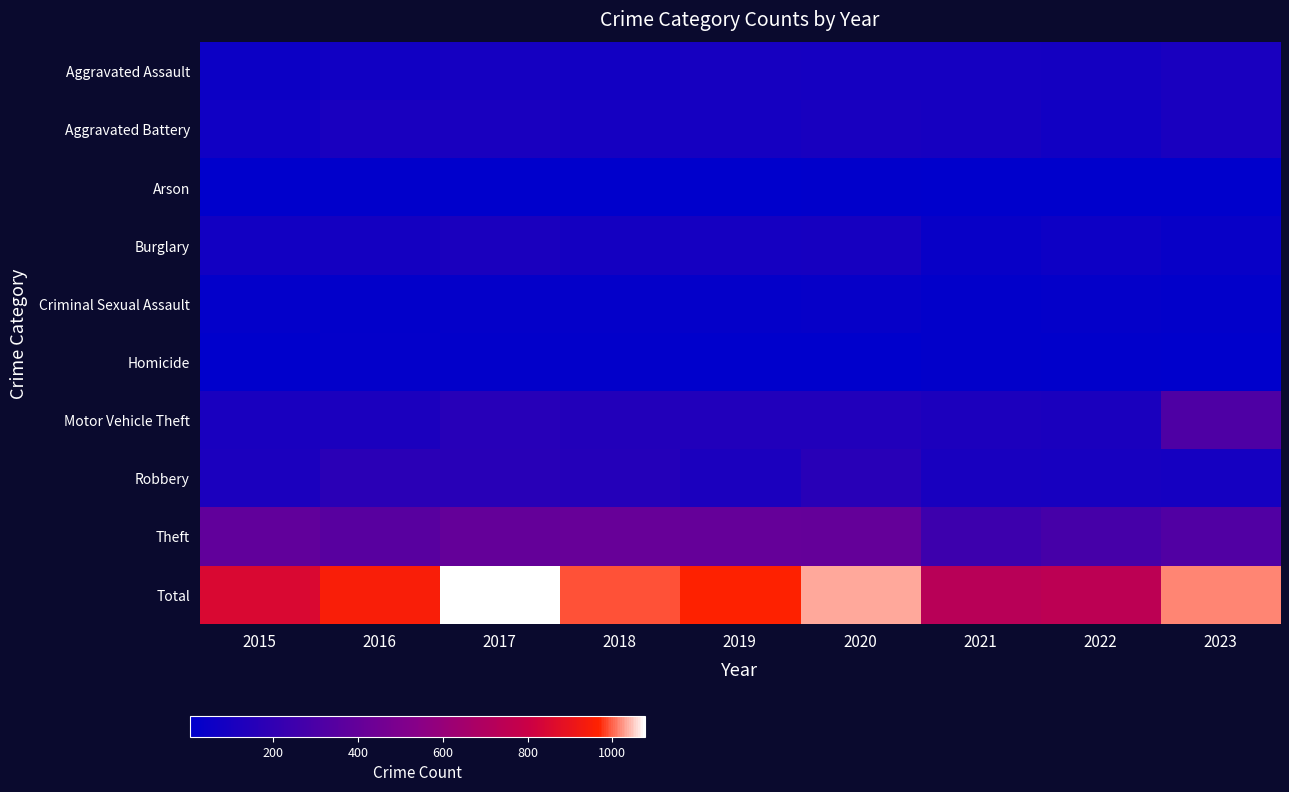

Reading left to right, what are all the values shown in this chart?

Aggravated Assault: 2015=58	2016=74	2017=88	2018=76	2019=96	2020=88	2021=92	2022=84	2023=107
Aggravated Battery: 2015=69	2016=105	2017=107	2018=88	2019=91	2020=103	2021=94	2022=75	2023=107
Arson: 2015=6	2016=10	2017=4	2018=8	2019=6	2020=9	2021=6	2022=8	2023=6
Burglary: 2015=77	2016=87	2017=112	2018=87	2019=89	2020=93	2021=41	2022=60	2023=41
Criminal Sexual Assault: 2015=19	2016=16	2017=24	2018=21	2019=22	2020=30	2021=14	2022=21	2023=16
Homicide: 2015=7	2016=19	2017=15	2018=14	2019=7	2020=6	2021=14	2022=10	2023=7
Motor Vehicle Theft: 2015=107	2016=113	2017=162	2018=139	2019=134	2020=137	2021=120	2022=110	2023=317
Robbery: 2015=117	2016=172	2017=164	2018=147	2019=117	2020=165	2021=102	2022=98	2023=88
Theft: 2015=388	2016=353	2017=401	2018=411	2019=403	2020=402	2021=250	2022=283	2023=326
Total: 2015=848	2016=949	2017=1077	2018=991	2019=965	2020=1033	2021=733	2022=749	2023=1015